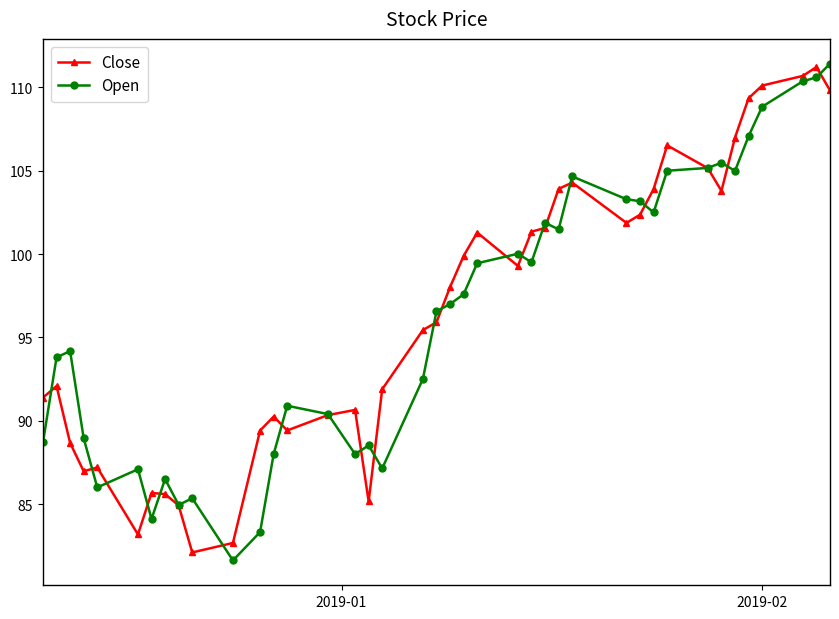

True or false: Close has more than 0 points higher than both neighbors.

True